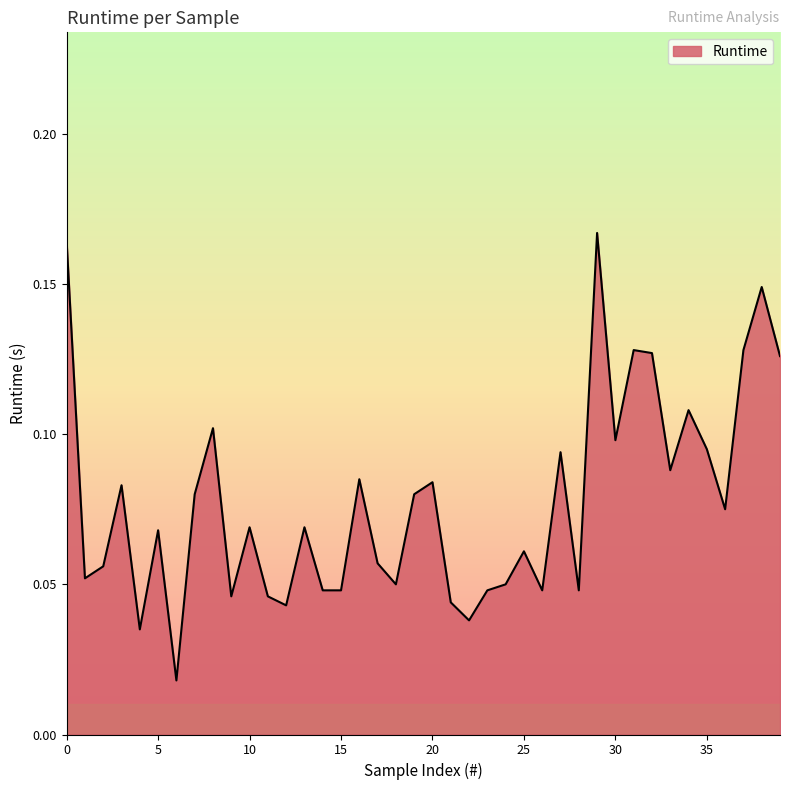

Does the chart have visible grid lines?

No